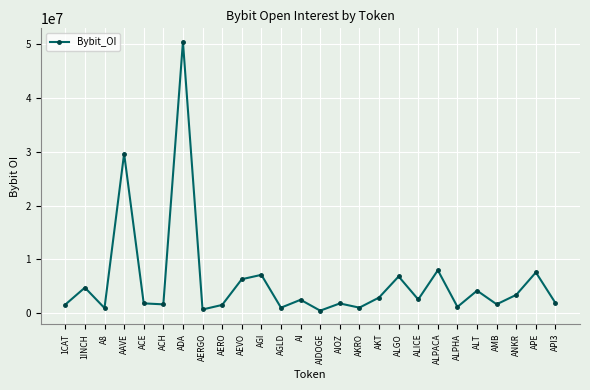

What is the sum of all values?

153883933